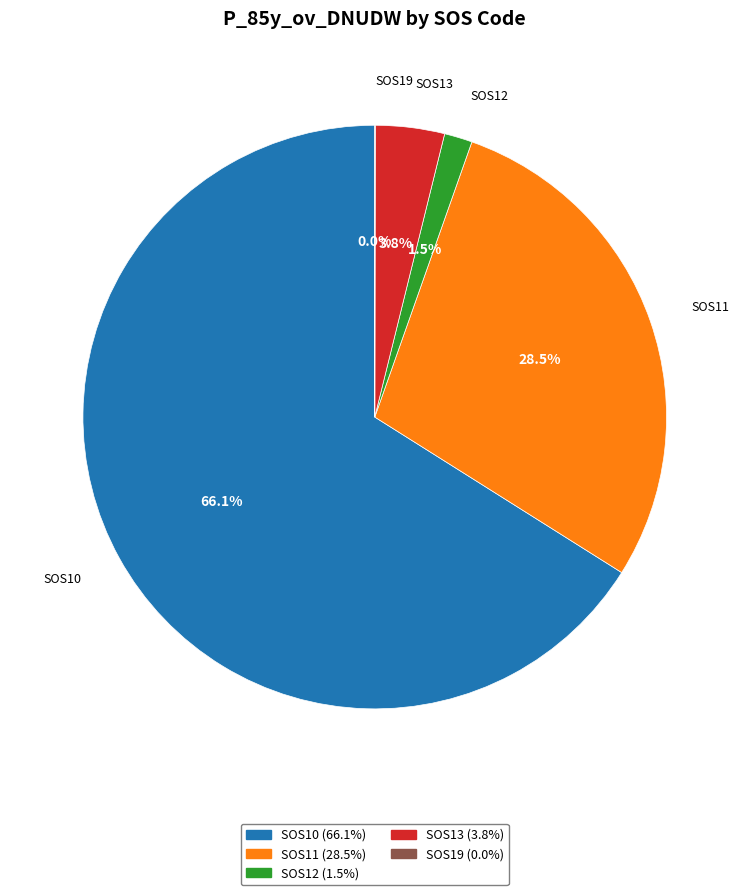

Does any single category account for the majority?

Yes